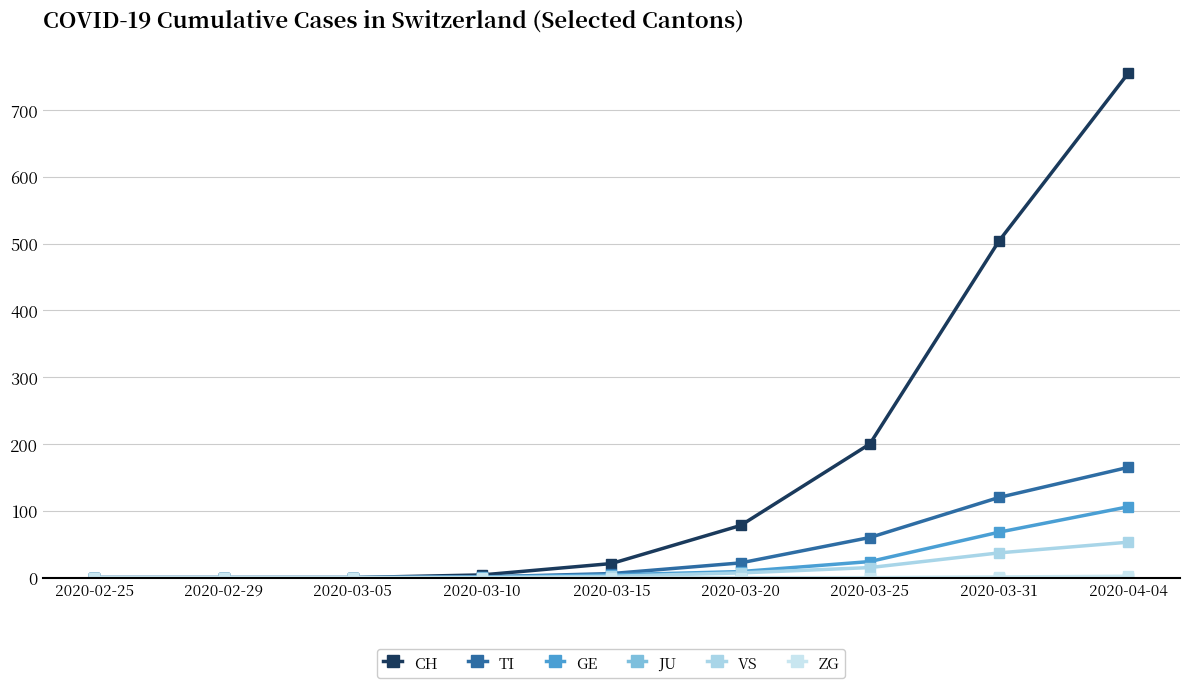

How many data points in TI are less than 6?

4